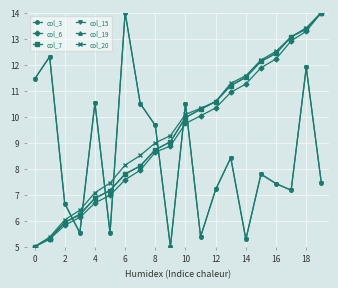

At how many categories does at least one series exceed 7?

18